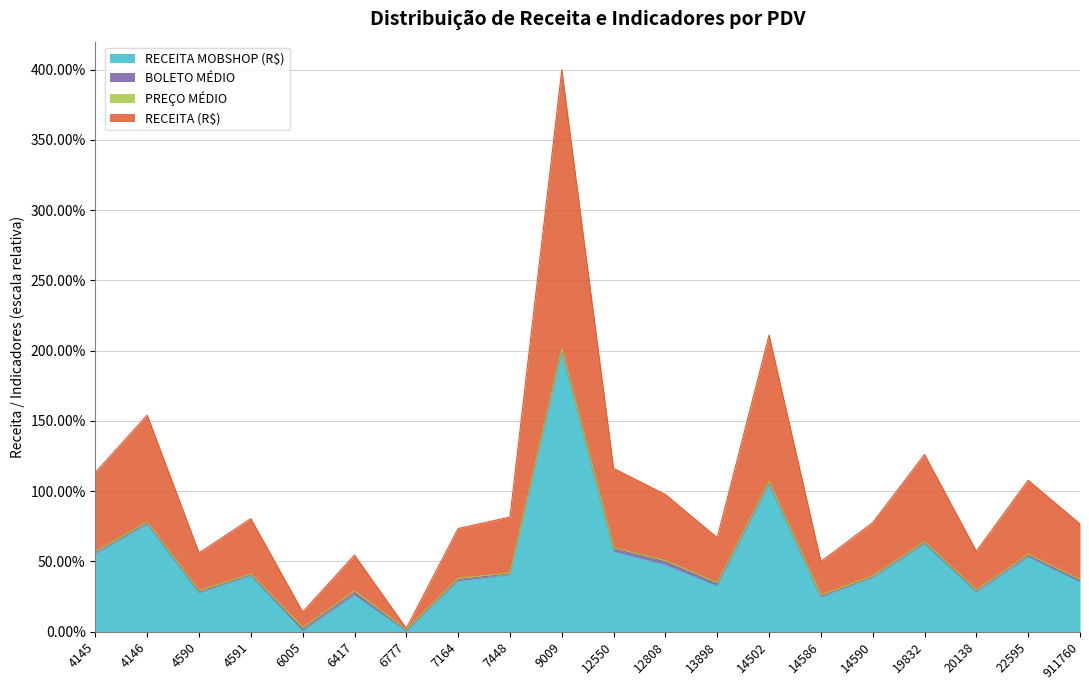

Is it true that RECEITA MOBSHOP (R$) equals 12.1 at 6417?

False